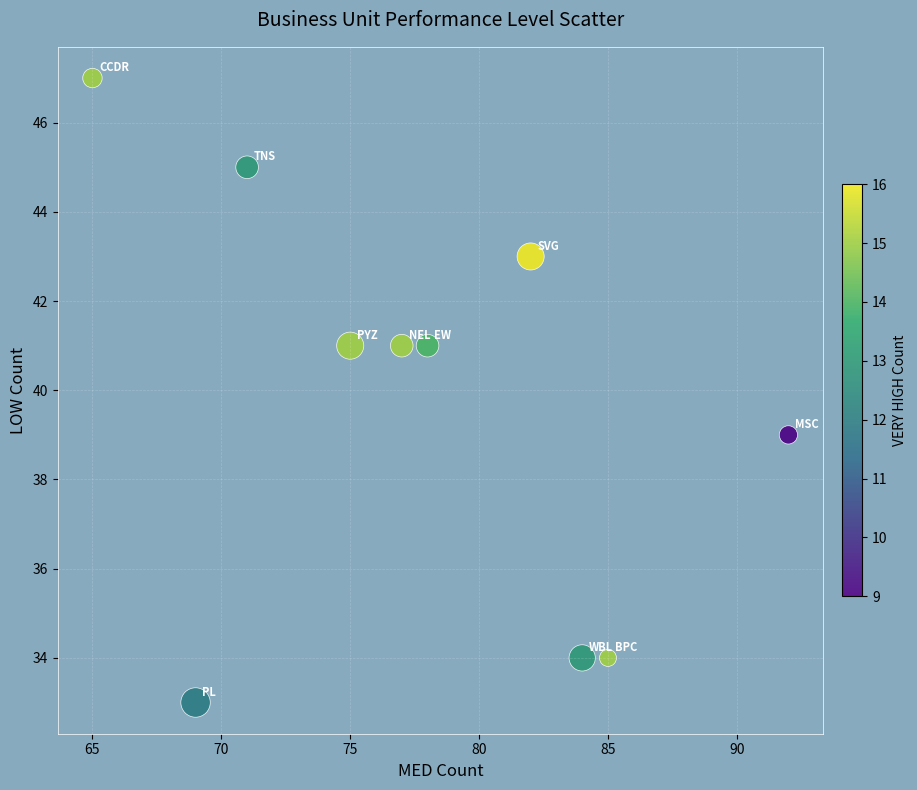

What is the average Y value?

40